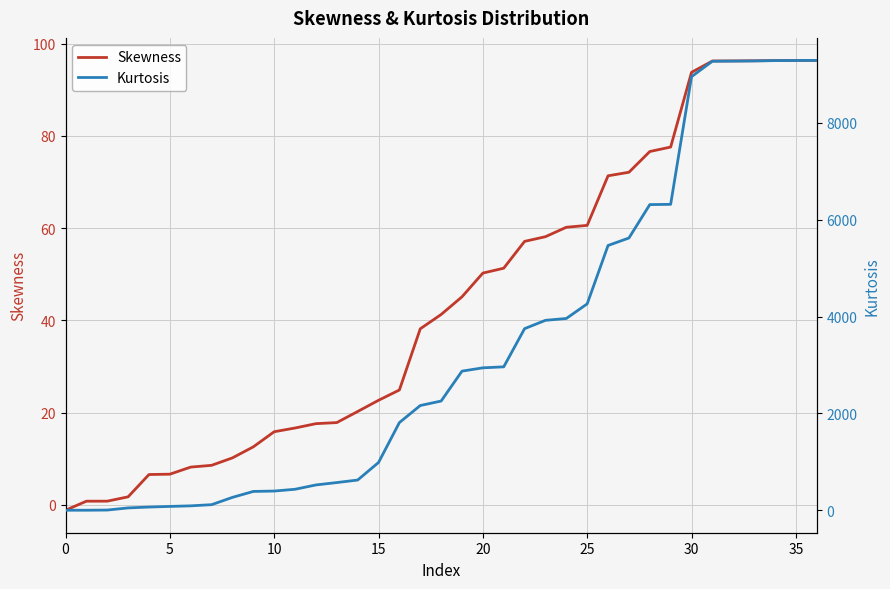

At how many categories does at least one series exceed 9209?

6